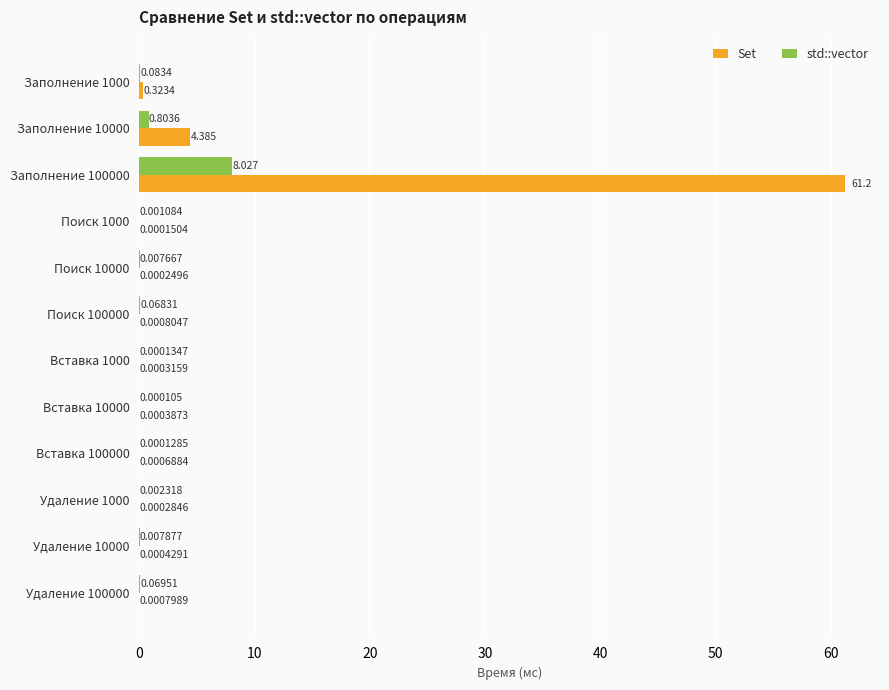

Between Заполнение 1000 and Вставка 1000, which series saw the biggest shift?

Set